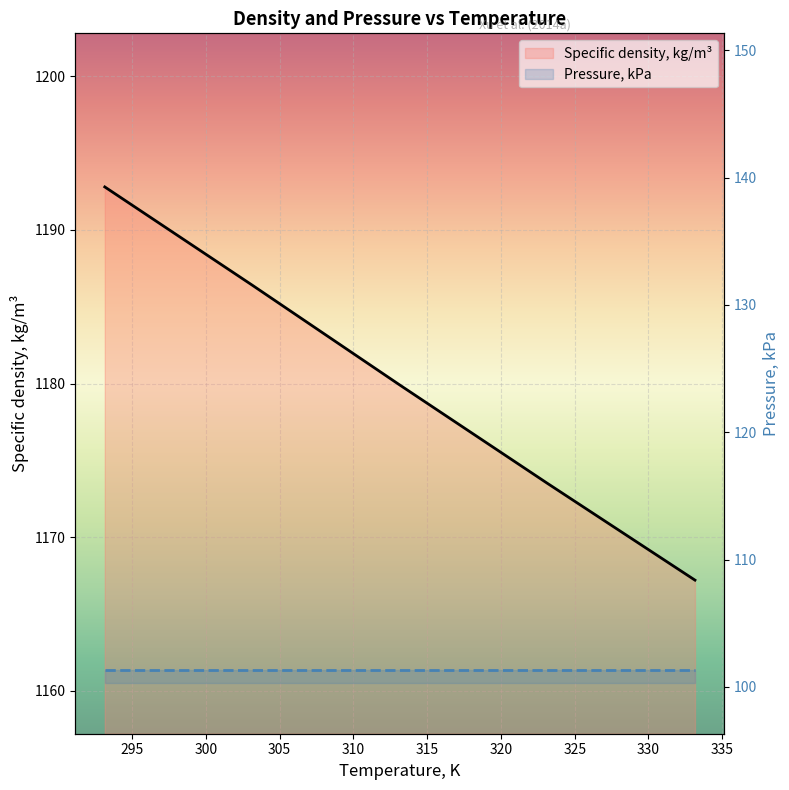

How many data points in Specific density, kg/m³ are less than 1179?

2